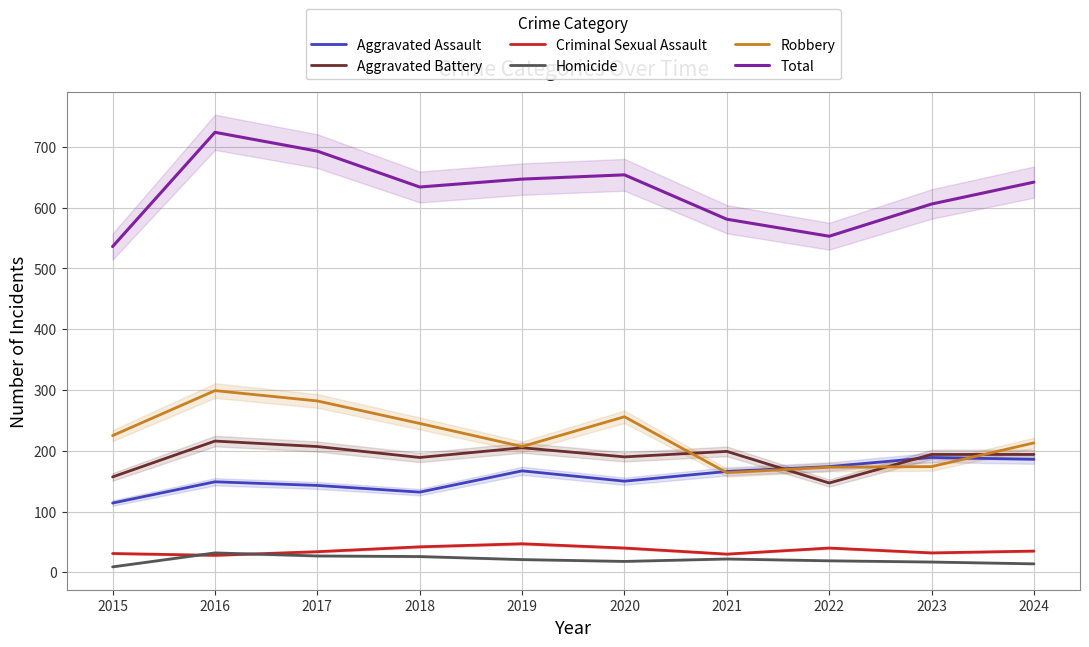

True or false: Total has more than 0 interior local peaks.

True